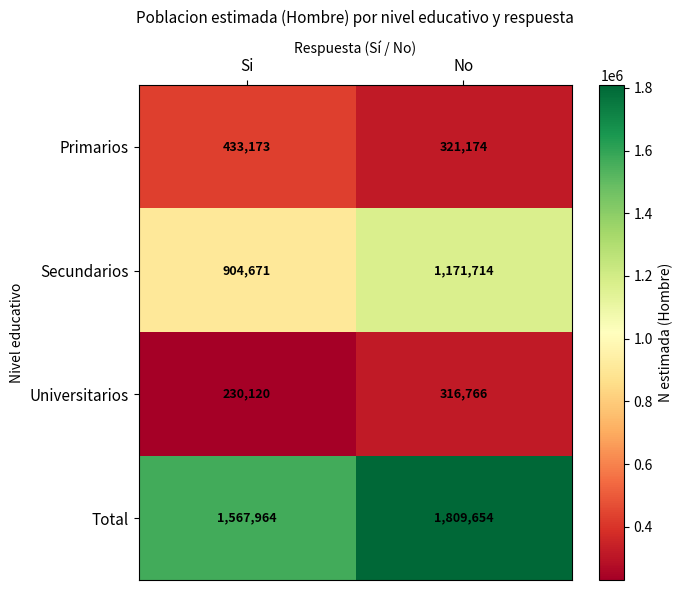

What value does the Universitarios series have at Si, to the nearest 100?

230100